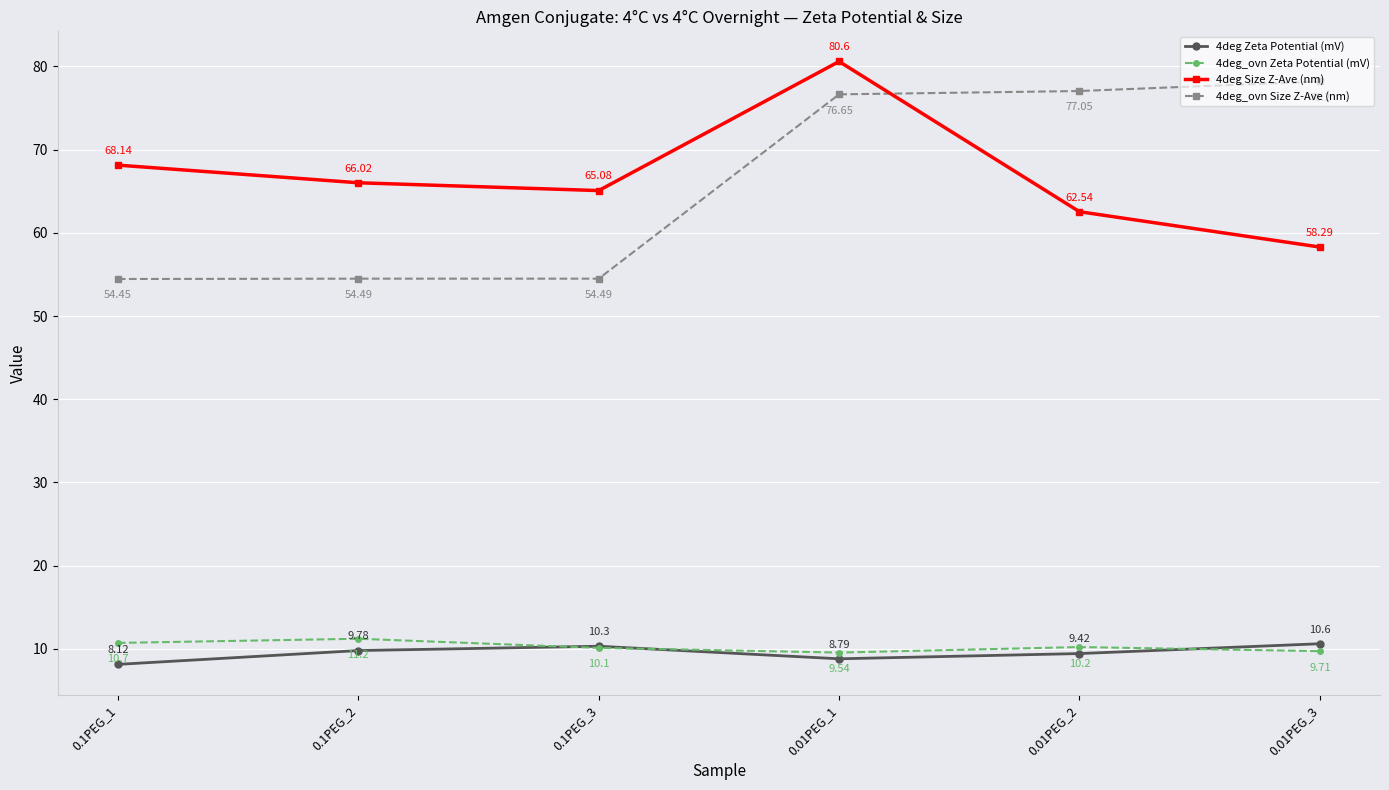

What is the difference between the highest and lowest values at 0.01PEG_1?

71.8